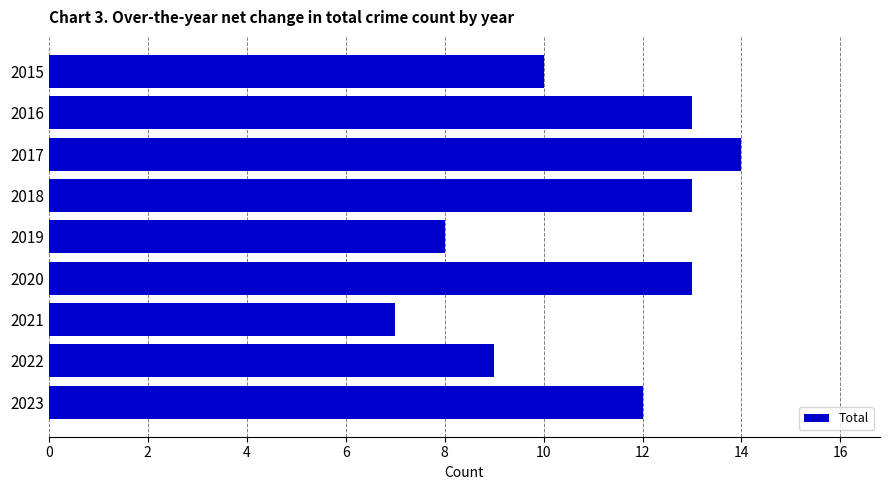

Which label corresponds to the largest value in the chart?

2017